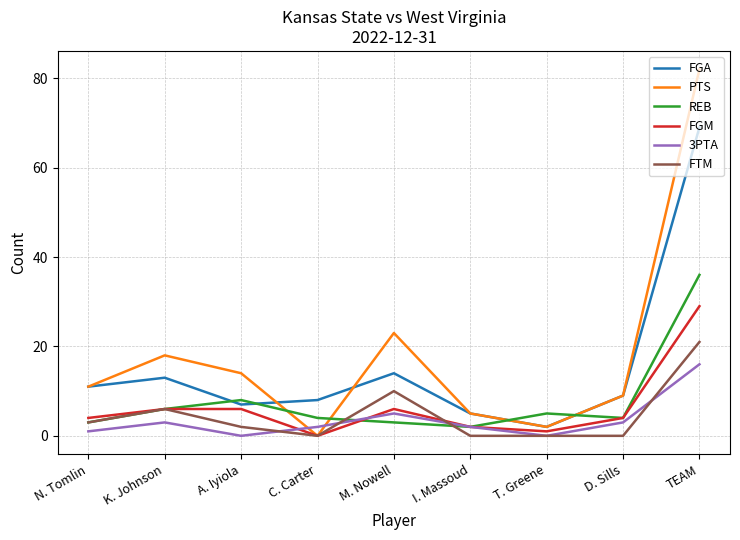

At M. Nowell, list the series in order from smallest to largest.

REB, 3PTA, FGM, FTM, FGA, PTS